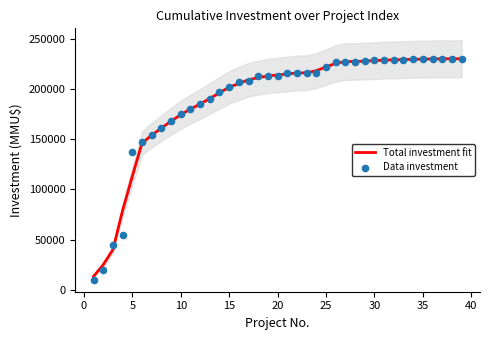

At how many categories does at least one series exceed 172149?

30